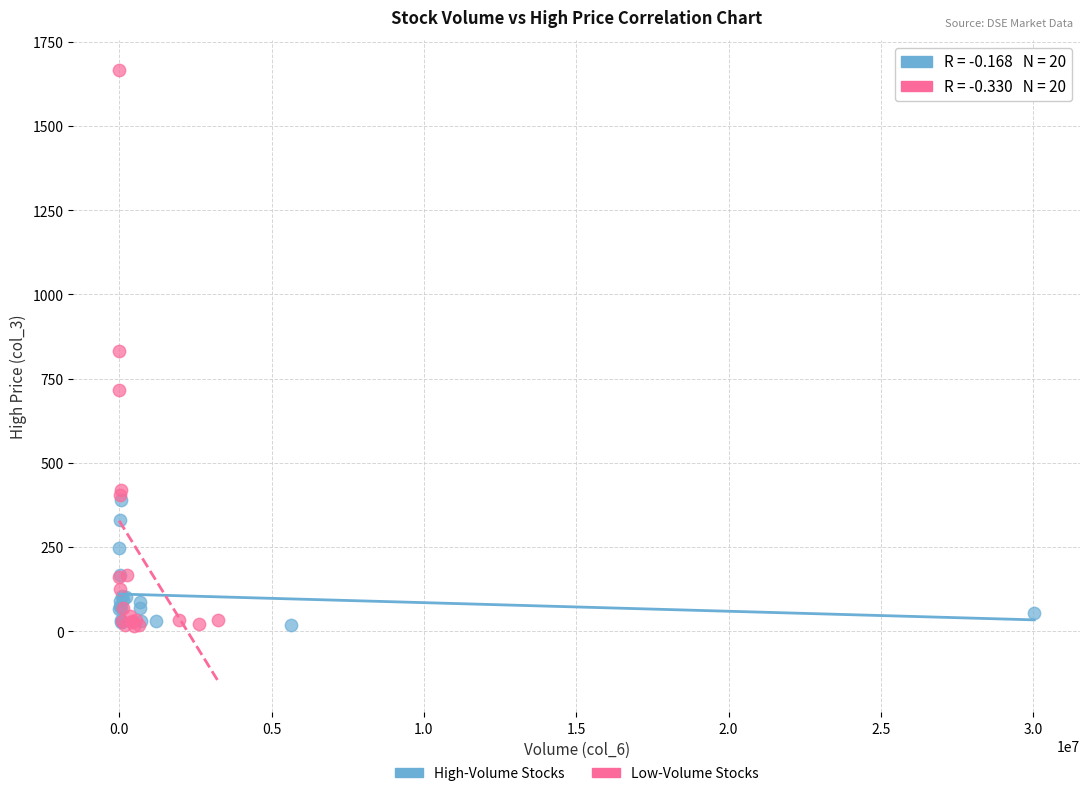

What are all the series names shown in the legend?

High-Volume Stocks, Low-Volume Stocks